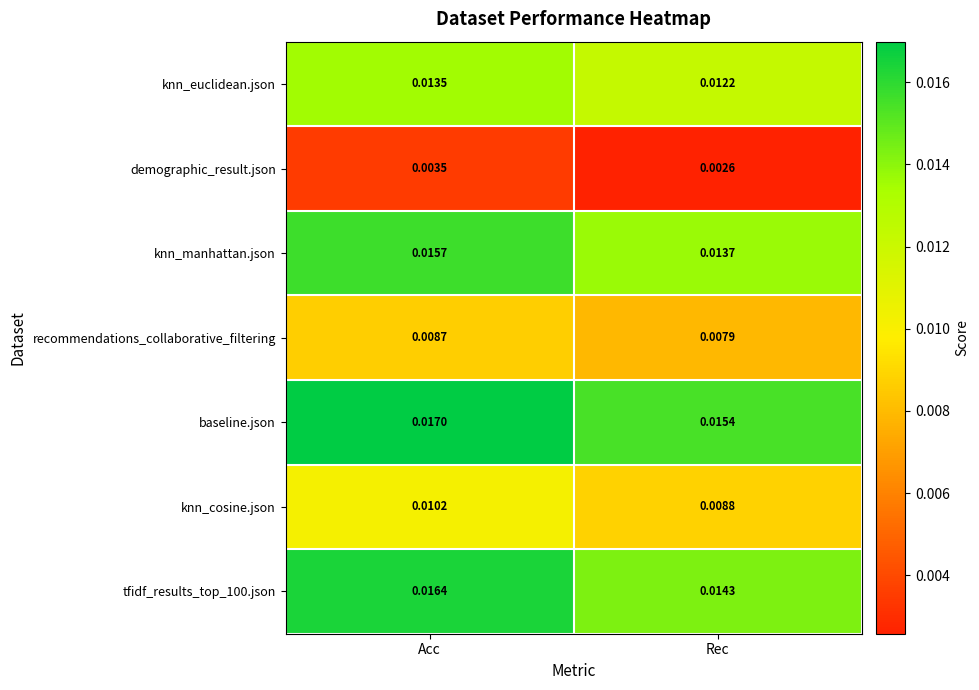

At which label is knn_euclidean.json closest to 0?

Rec